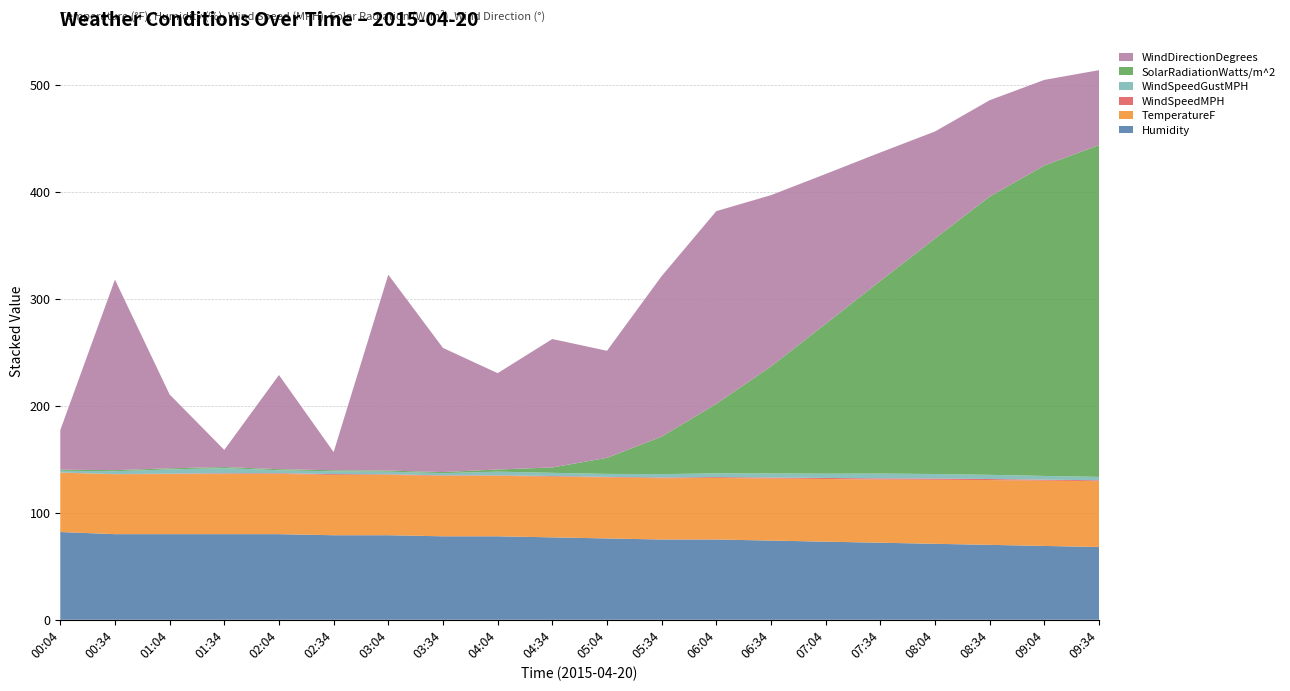

Reading left to right, transcribe all the data shown in this chart.

Humidity: 00:04=82.0	00:34=80.0	01:04=80.0	01:34=80.0	02:04=80.0	02:34=79.0	03:04=79.0	03:34=78.0	04:04=78.0	04:34=77.0	05:04=76.0	05:34=75.0	06:04=75.0	06:34=74.0	07:04=73.0	07:34=72.0	08:04=71.0	08:34=70.0	09:04=69.0	09:34=68.0
TemperatureF: 00:04=55.4	00:34=55.9	01:04=56.1	01:34=56.1	02:04=56.3	02:34=56.3	03:04=56.4	03:34=56.4	04:04=56.5	04:34=56.7	05:04=57.0	05:34=57.2	06:04=57.5	06:34=58.0	07:04=58.5	07:34=59.0	08:04=59.8	08:34=60.5	09:04=61.0	09:34=61.5
WindSpeedMPH: 00:04=0.2	00:34=0.2	01:04=0.4	01:34=0.7	02:04=0.6	02:34=0.8	03:04=0.5	03:34=0.5	04:04=0.4	04:34=0.6	05:04=0.5	05:34=0.7	06:04=0.8	06:34=0.9	07:04=1.0	07:34=1.1	08:04=1.2	08:34=1.0	09:04=0.9	09:34=0.8
WindSpeedGustMPH: 00:04=1.6	00:34=2.7	01:04=4.0	01:34=4.9	02:04=2.8	02:34=2.6	03:04=2.5	03:34=2.1	04:04=3.5	04:34=3.0	05:04=2.8	05:34=3.2	06:04=3.5	06:34=3.8	07:04=4.0	07:34=4.5	08:04=4.2	08:34=3.9	09:04=3.5	09:34=3.2
SolarRadiationWatts/m^2: 00:04=1.0	00:34=1.0	01:04=1.0	01:34=1.0	02:04=1.0	02:34=1.0	03:04=1.0	03:34=1.0	04:04=2.0	04:34=5.0	05:04=15.0	05:34=35.0	06:04=65.0	06:34=100.0	07:04=140.0	07:34=180.0	08:04=220.0	08:34=260.0	09:04=290.0	09:34=310.0
WindDirectionDegrees: 00:04=37.0	00:34=178.0	01:04=69.0	01:34=16.0	02:04=88.0	02:34=17.0	03:04=183.0	03:34=116.0	04:04=90.0	04:34=120.0	05:04=100.0	05:34=150.0	06:04=180.0	06:34=160.0	07:04=140.0	07:34=120.0	08:04=100.0	08:34=90.0	09:04=80.0	09:34=70.0